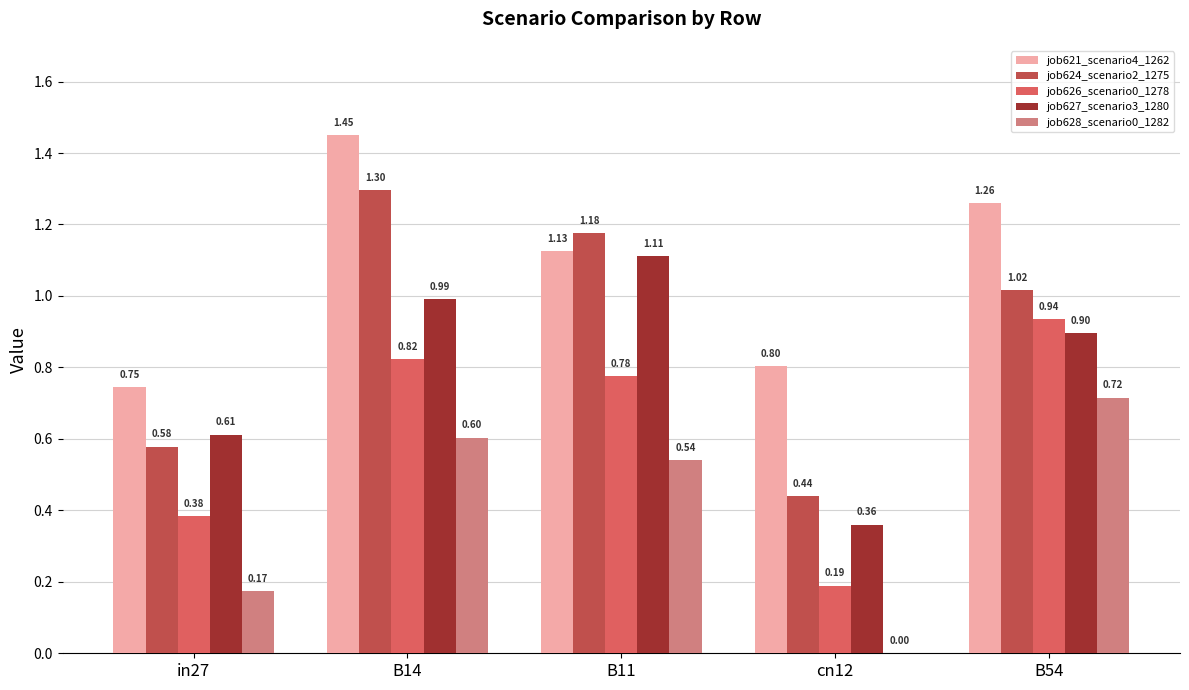

Is it true that job626_scenario0_1278 equals 0.8 at B14?

True